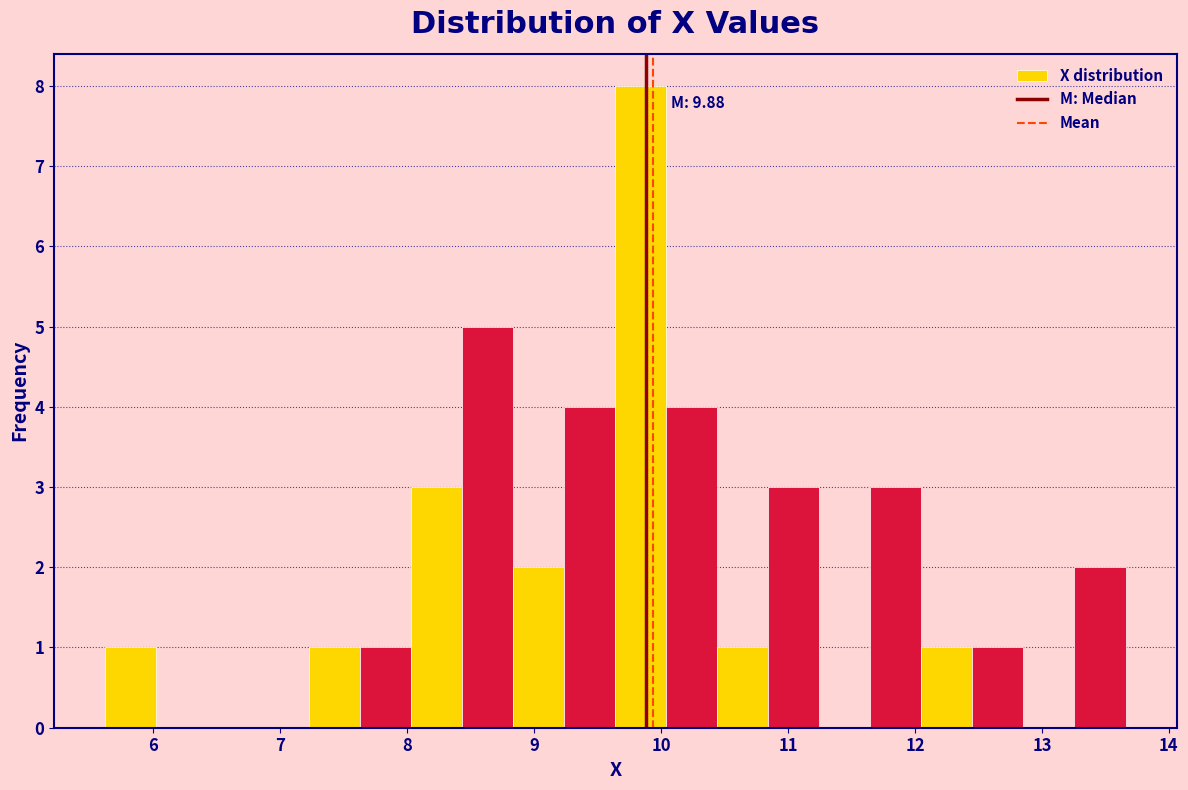

Which range on the x-axis has the tallest bar?

9.6 to 10.0